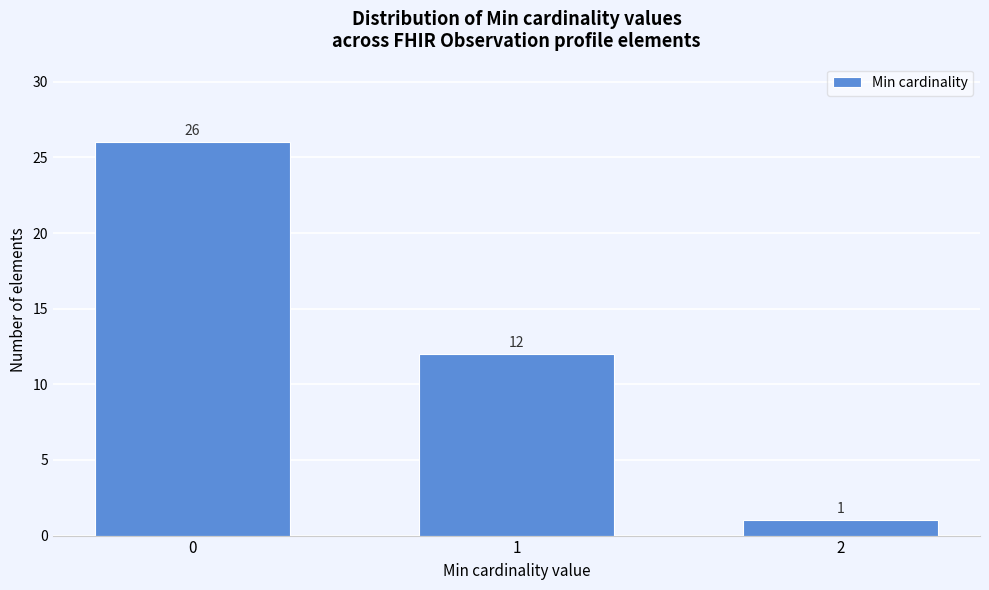

Reading left to right, what are all the values shown in this chart?

26	12	1